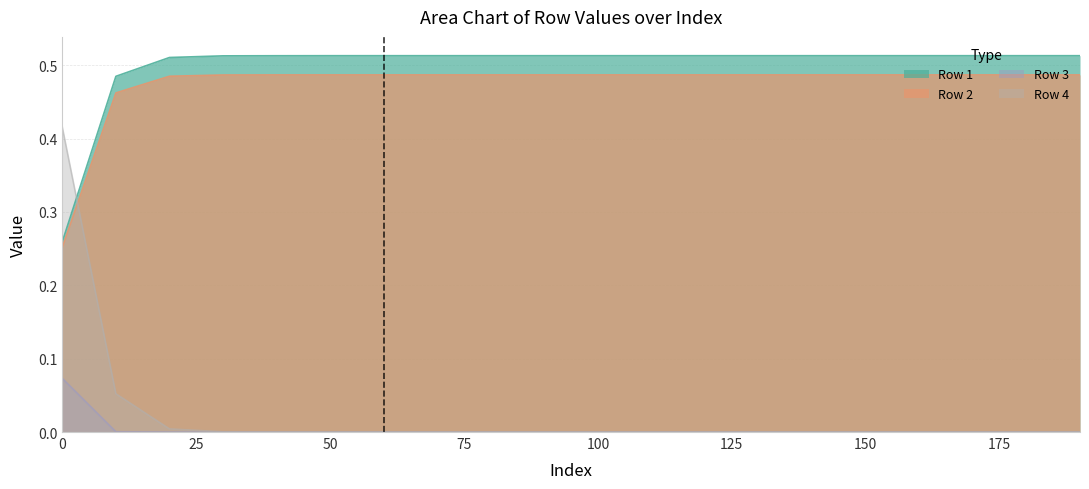

True or false: Row 1 and Row 2 intersect in this chart.

False